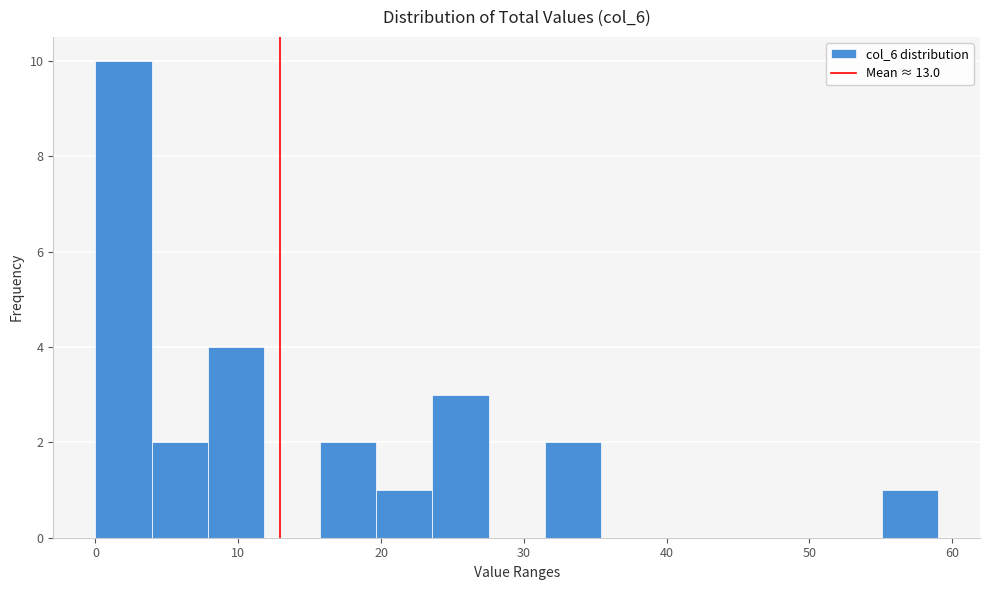

Around what value on the x-axis is the tallest bar? Give the approximate position of its centre, as read against the axis.

2